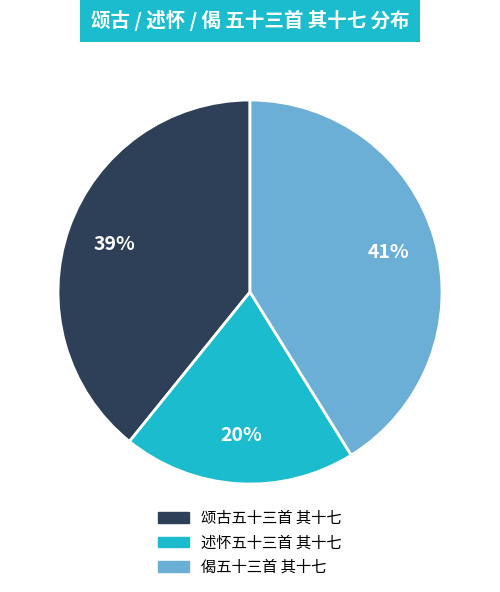

Count the number of slices in the pie.

3